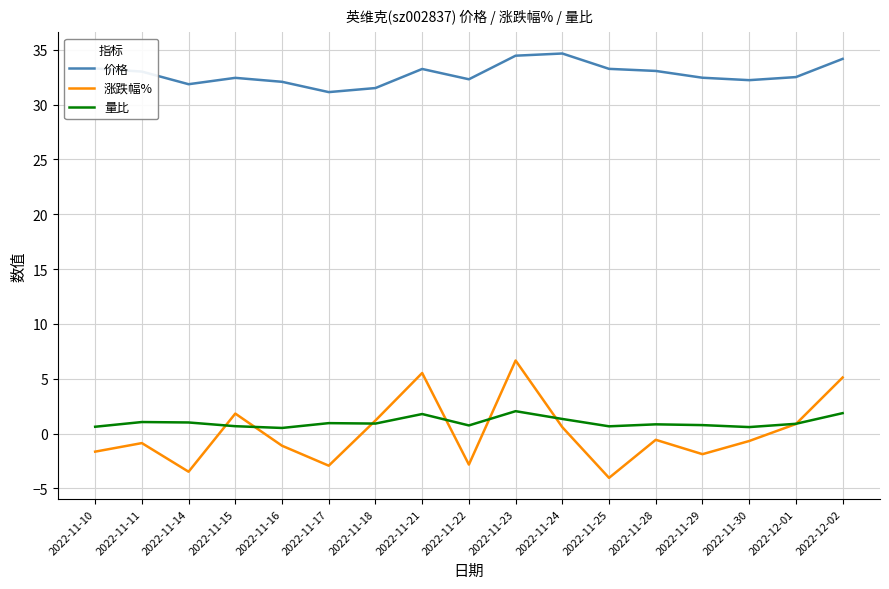

What is the spread (max minus min) of values at 2022-11-23?

32.4